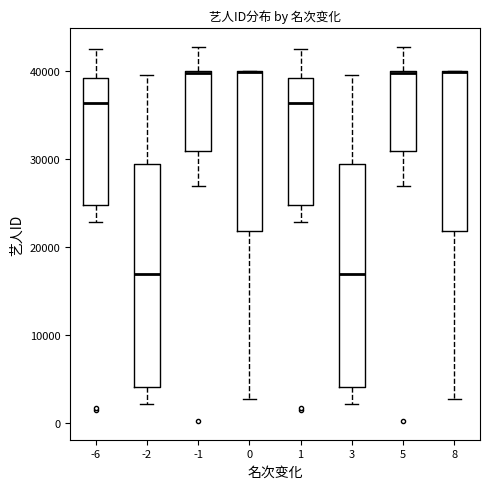

Reading left to right, read every box against the y-axis: the position of its median line, the range the box covers, and the ends of its whiskers. The values are not printed on the chart, so give them approximately, as read against the axis.

-6: median 36000, box 25000 to 39000, whiskers 23000 to 43000
-2: median 17000, box 4000 to 29000, whiskers 2000 to 40000
-1: median 40000 (drawn on the box's upper edge), box 31000 to 40000, whiskers 27000 to 43000
0: median 40000 (drawn on the box's upper edge), box 22000 to 40000, whiskers 3000 to 40000
1: median 36000, box 25000 to 39000, whiskers 23000 to 43000
3: median 17000, box 4000 to 29000, whiskers 2000 to 40000
5: median 40000 (drawn on the box's upper edge), box 31000 to 40000, whiskers 27000 to 43000
8: median 40000 (drawn on the box's upper edge), box 22000 to 40000, whiskers 3000 to 40000